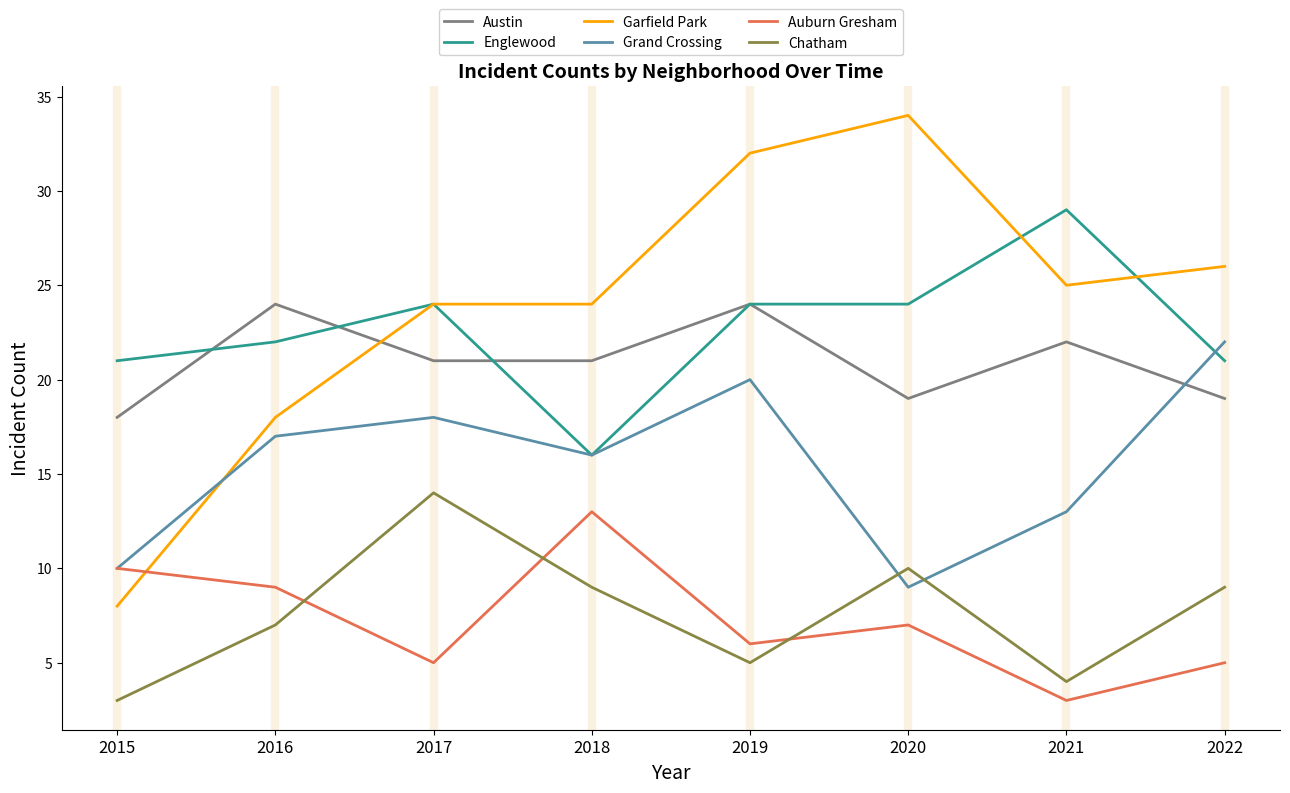

The Englewood series shows 21 at 2015. True or false?

True